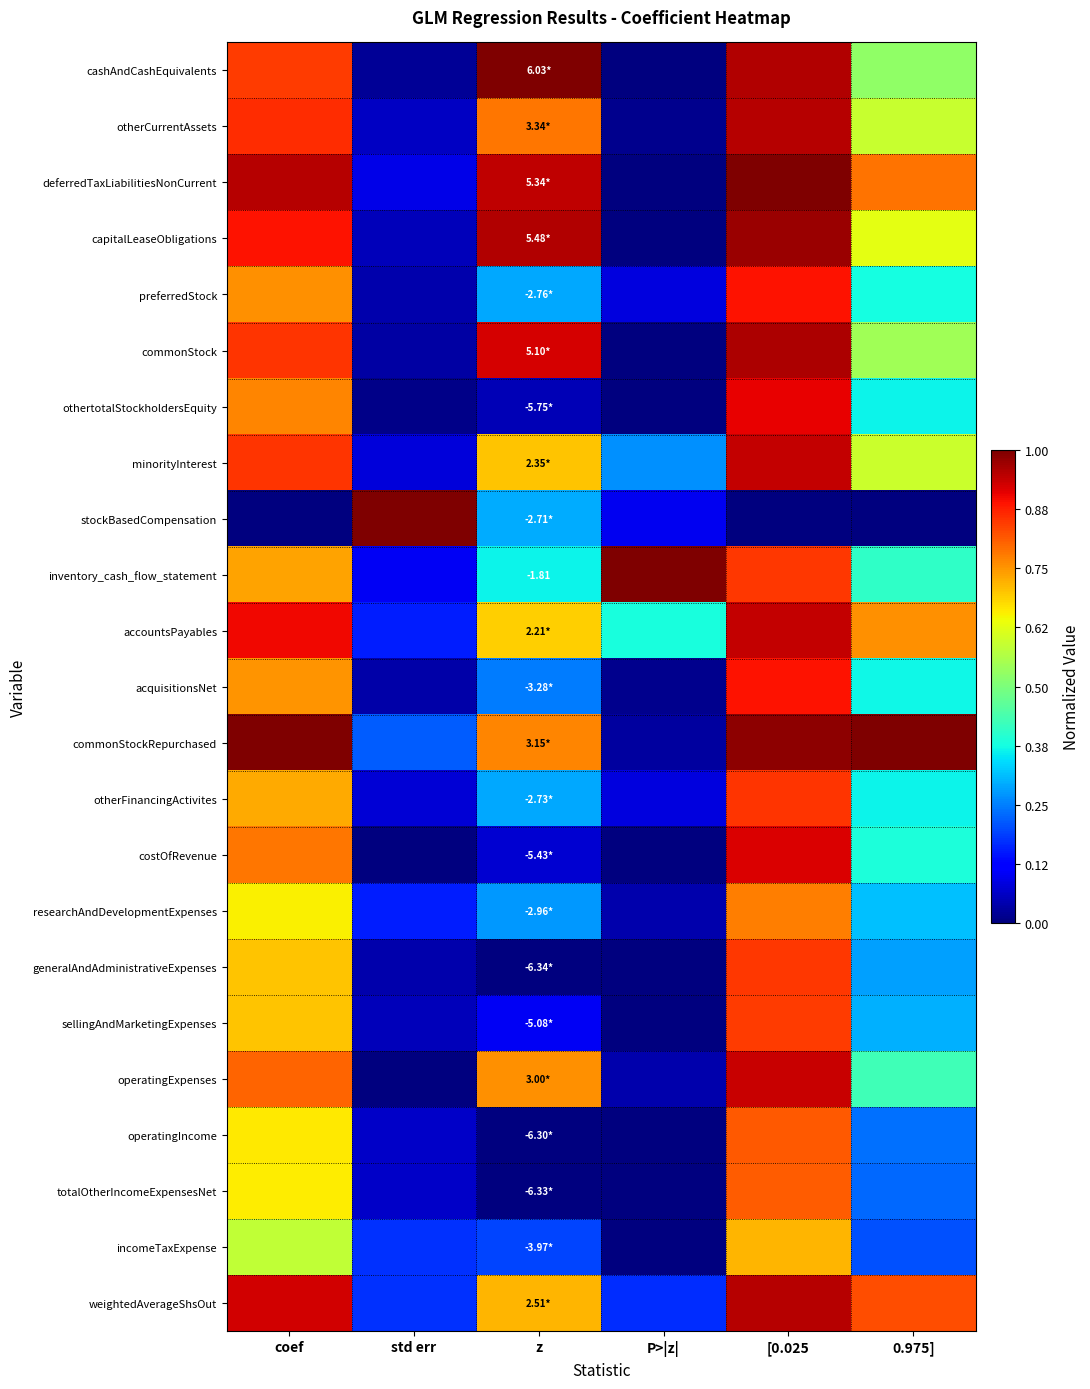

How many values in cashAndCashEquivalents are above zero?

5